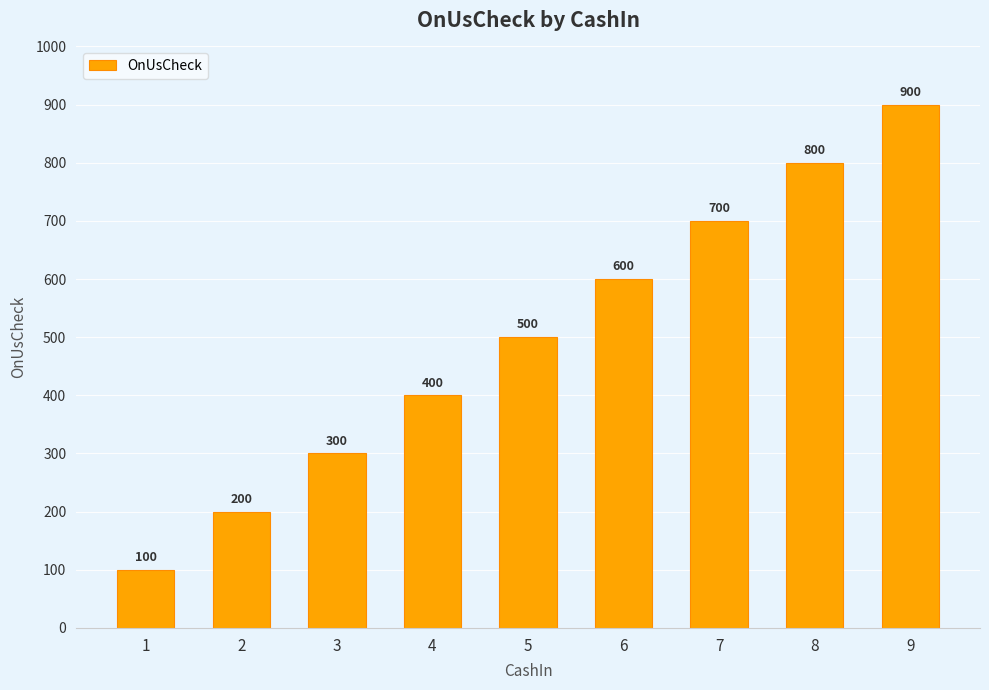

Which category has the lowest value across all series?

1